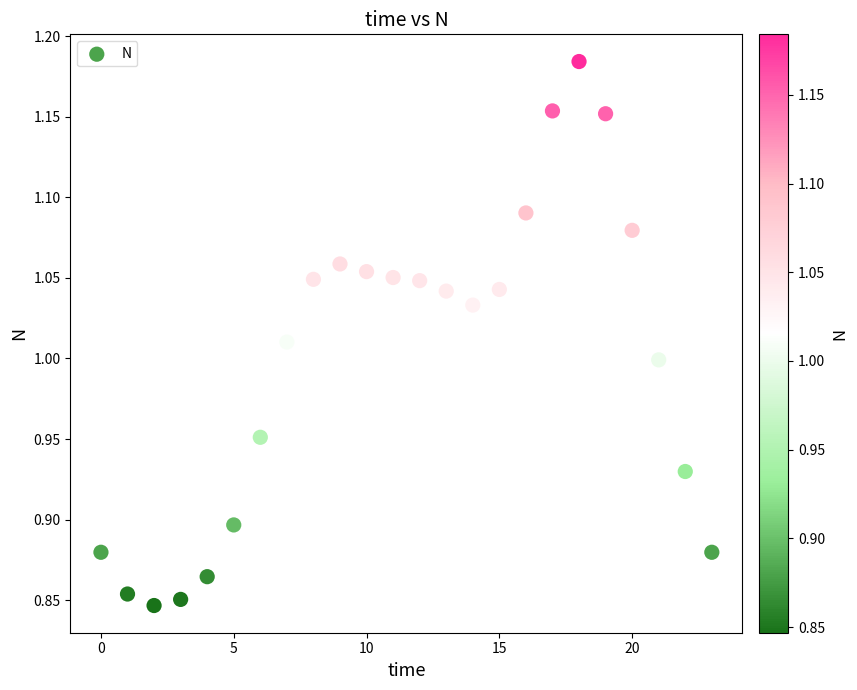

What is the range of Y values (max minus min)?

0.3